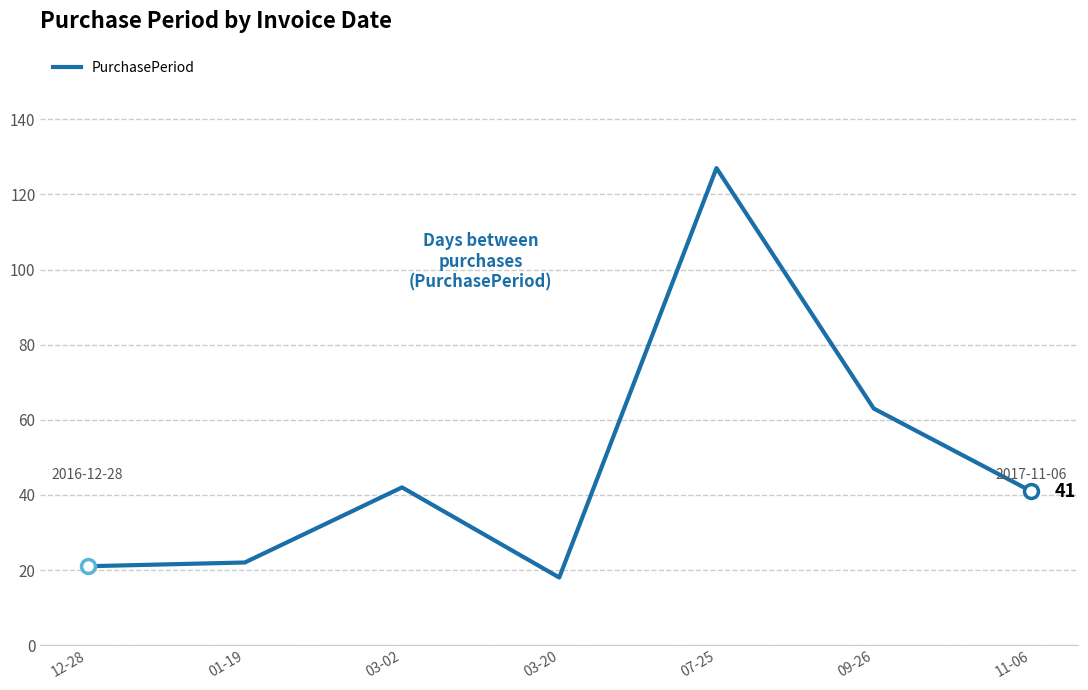

Approximately how many times larger is the value at 11-06 compared to 01-19?

1.9